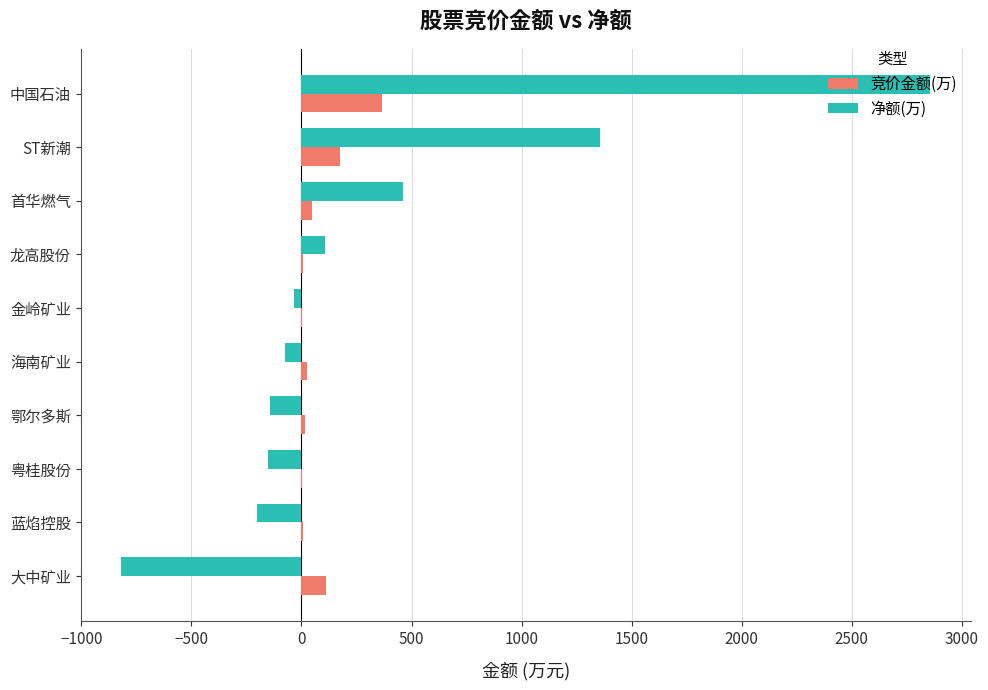

Between 中国石油 and 粤桂股份, which series saw the biggest shift?

净额(万)